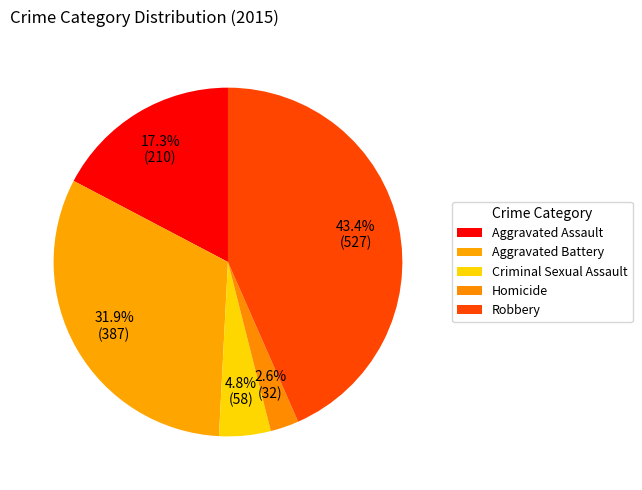

Count the number of slices in the pie.

5